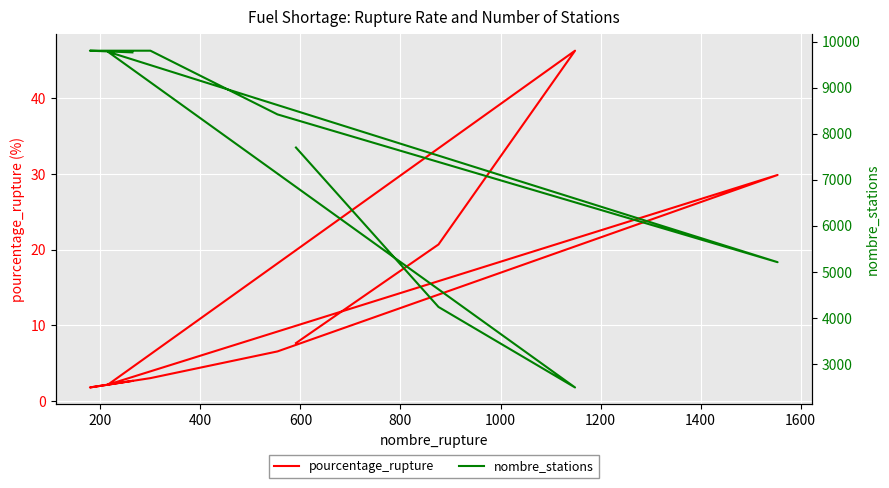

Which series has the largest total across all categories?

nombre_stations